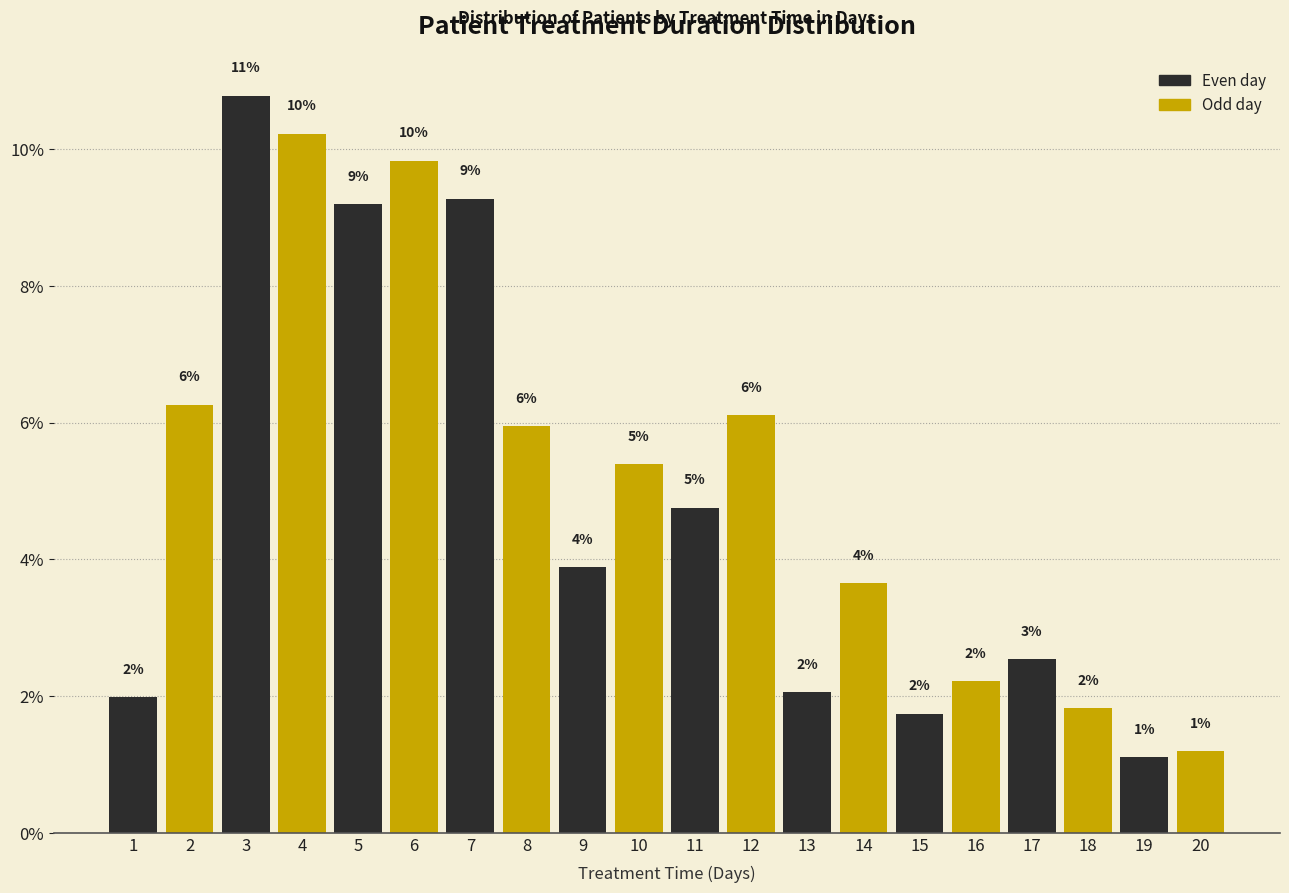

Does the chart contain any negative values?

No